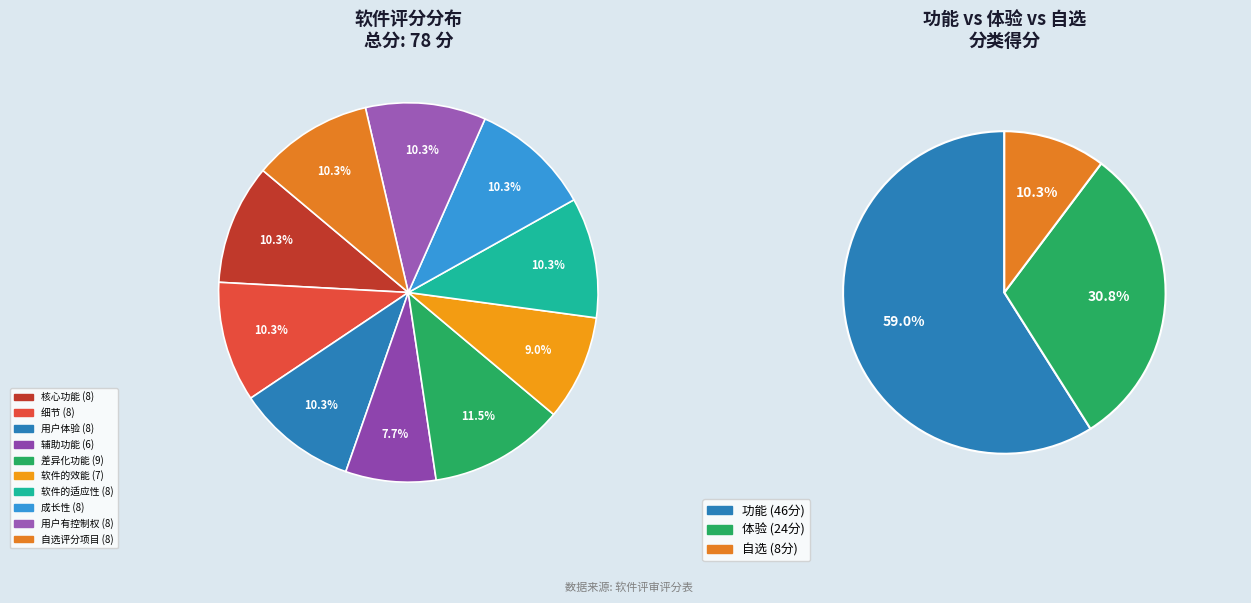

Rank the categories by value from lowest to highest.

辅助功能, 软件的效能, 核心功能, 细节, 用户体验, 软件的适应性, 成长性, 用户有控制权, 自选评分项目, 差异化功能